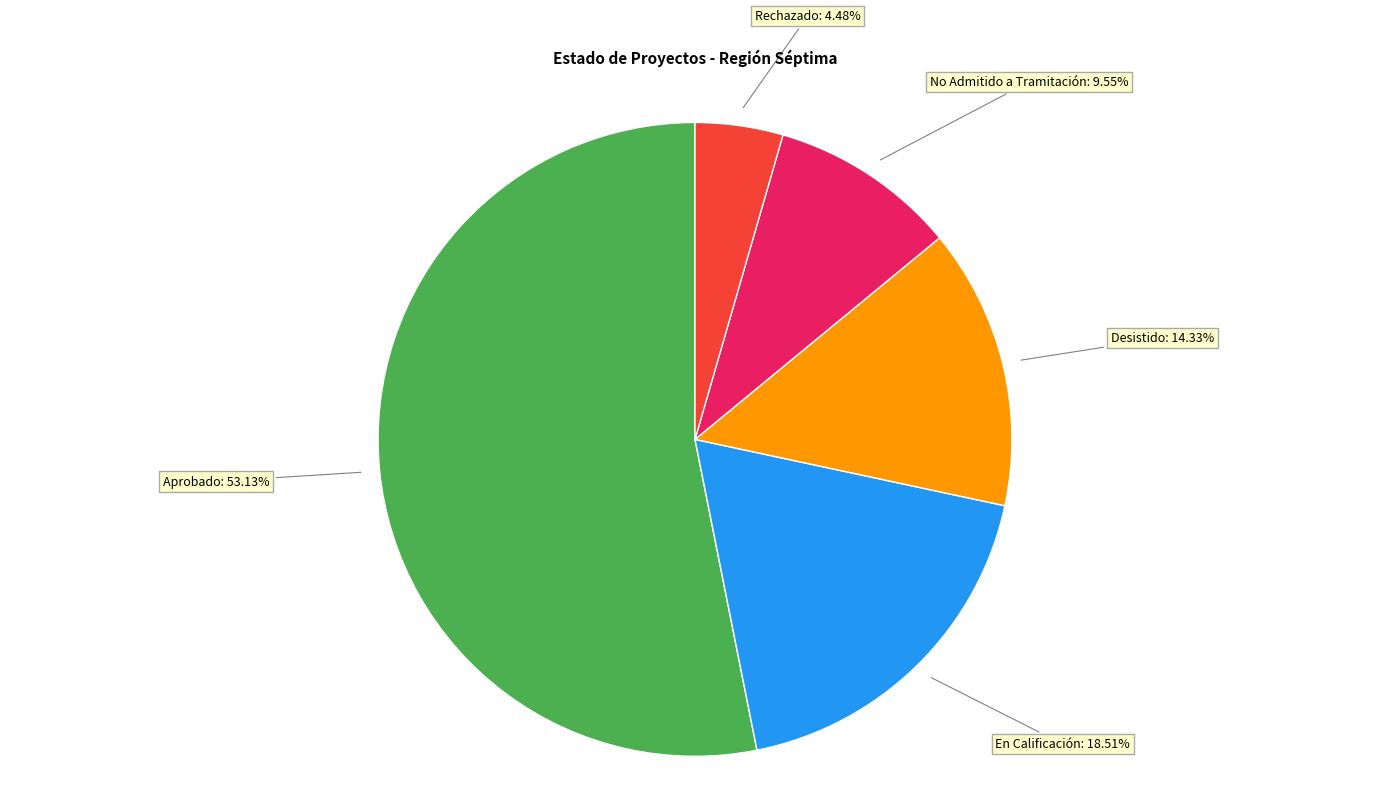

To the nearest percent, what portion does En Calificación represent?

19%